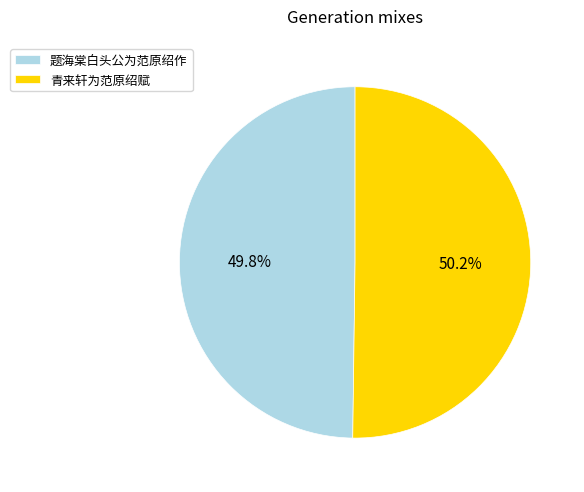

Combined, what portion of the pie is 题海棠白头公为范原绍作 and 青来轩为范原绍赋?

100.0%